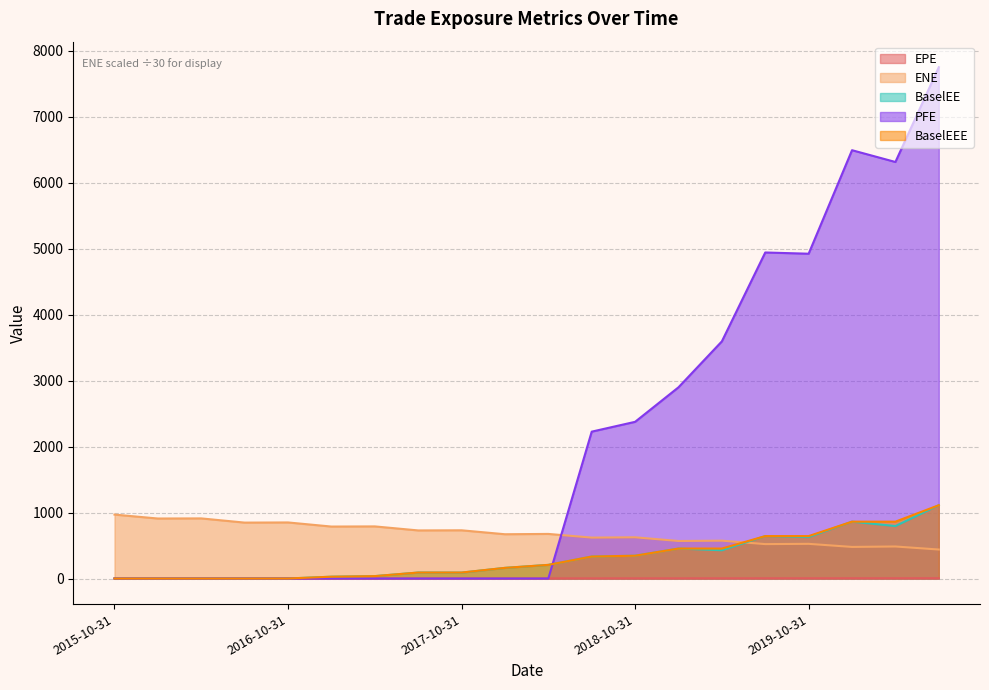

What are all the series names shown in the legend?

EPE, ENE, BaselEE, PFE, BaselEEE